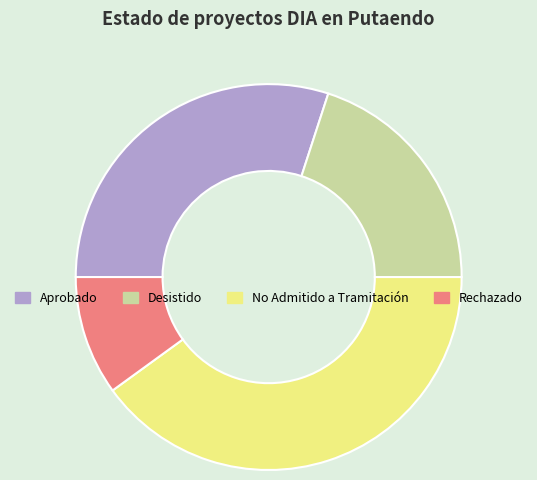

Do Aprobado and No Admitido a Tramitación together represent more than half of the pie?

Yes